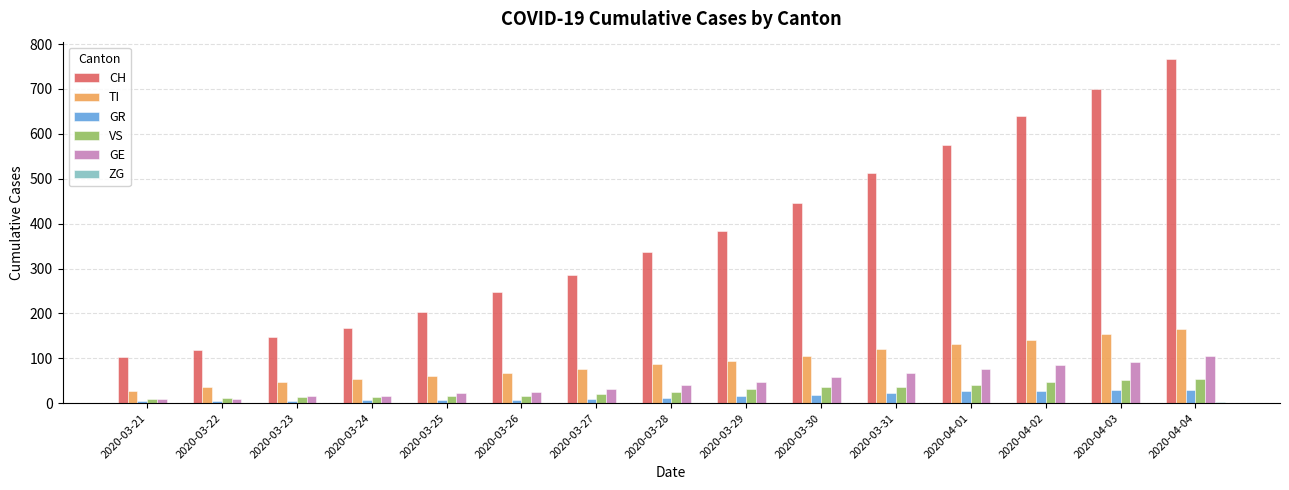

What is the sum of all GE values?

704